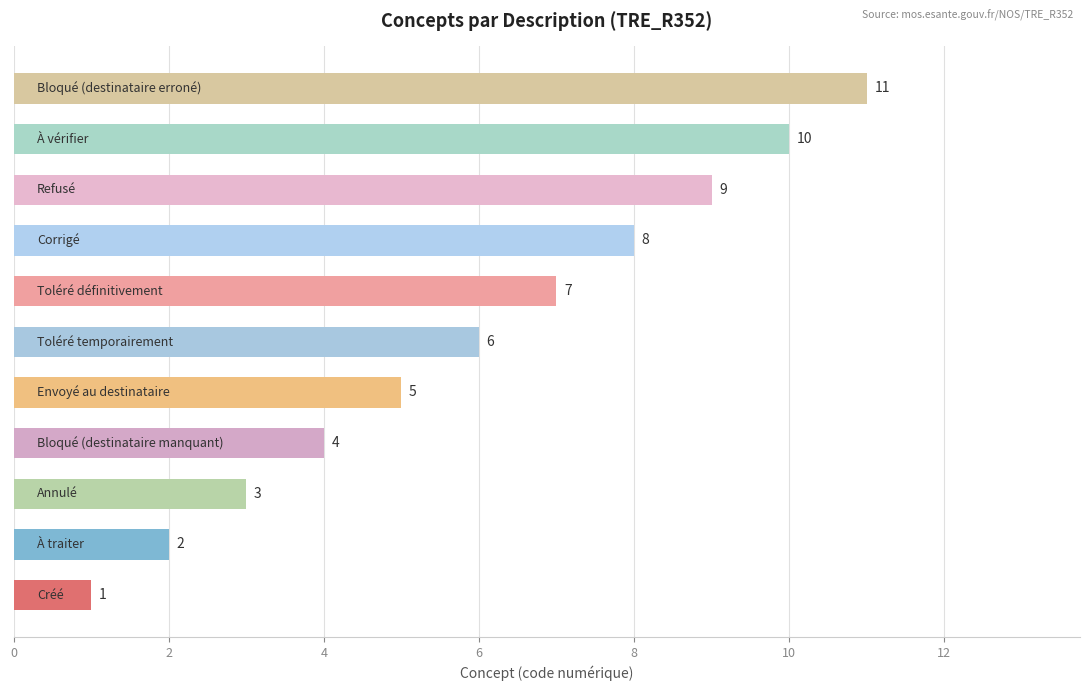

Count the values in the range 3 to 9.

7